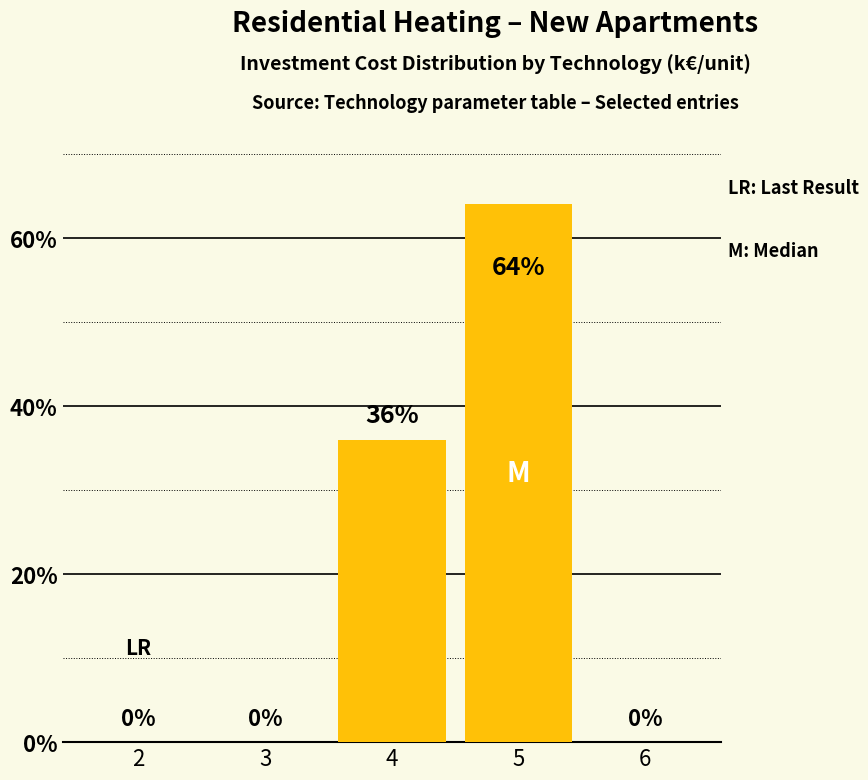

What is the average value?

20